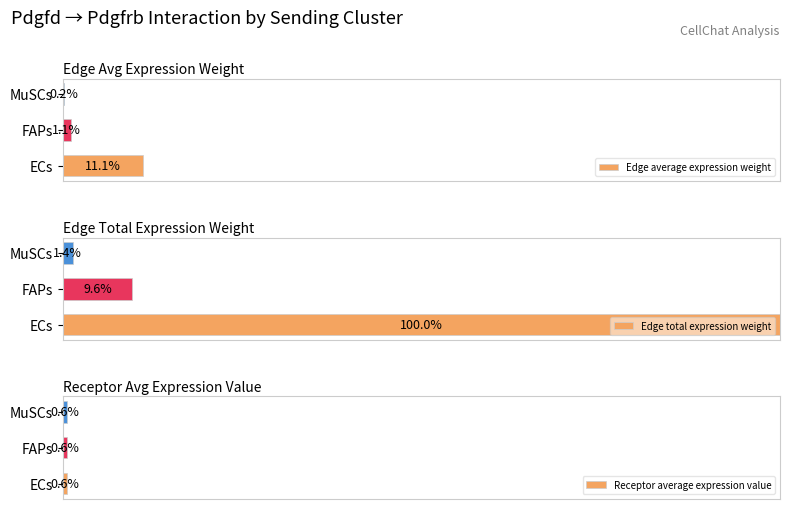

Which series has the largest total across all categories?

Edge total expression weight